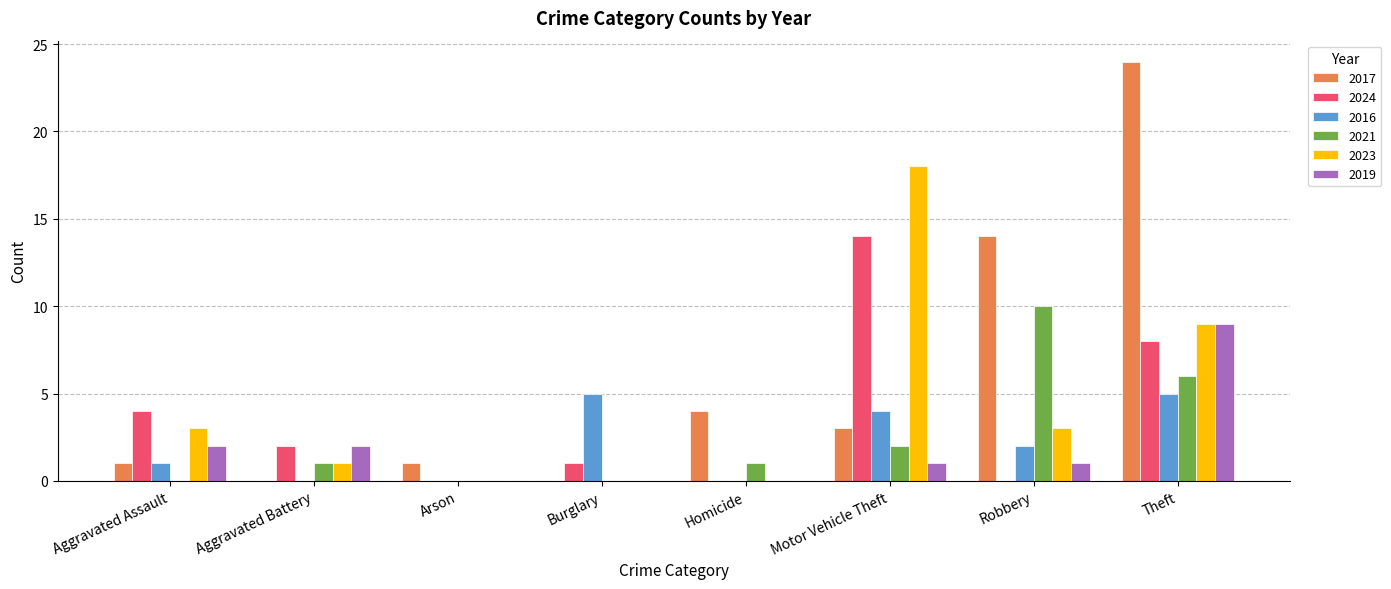

Which series changed the most between Homicide and Robbery?

2017